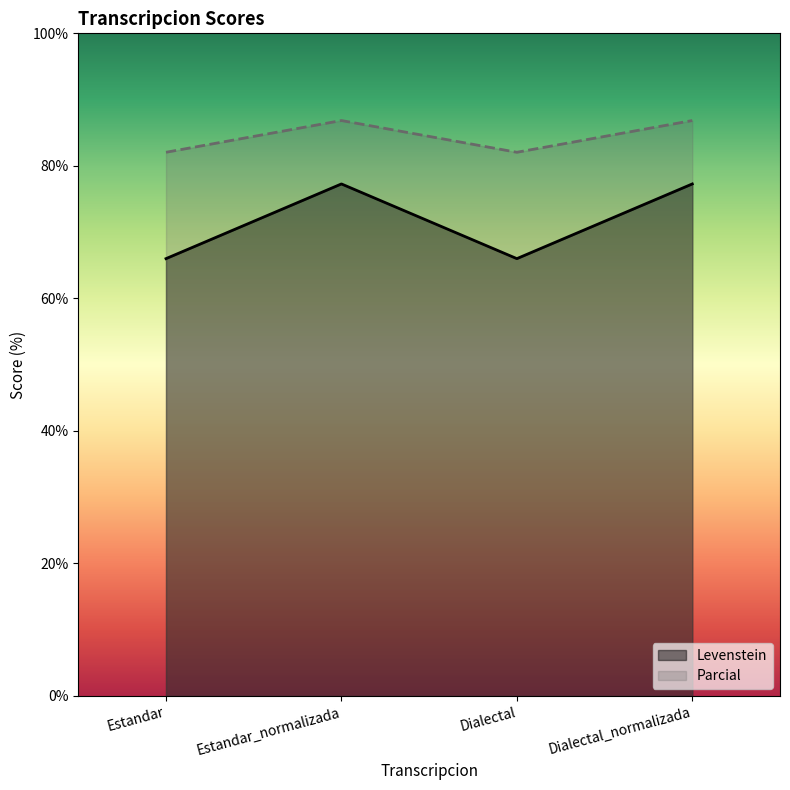

At how many categories does at least one series exceed 80?

4